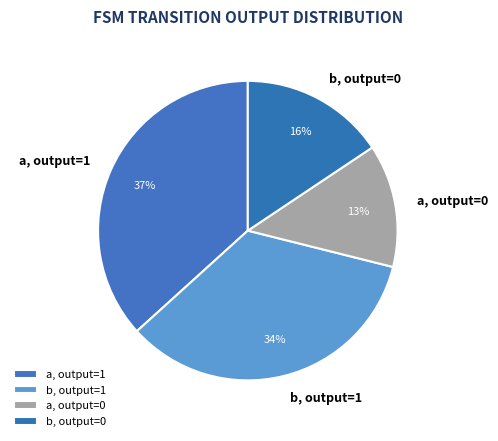

True or false: a, output=1 accounts for 27% of the total.

False